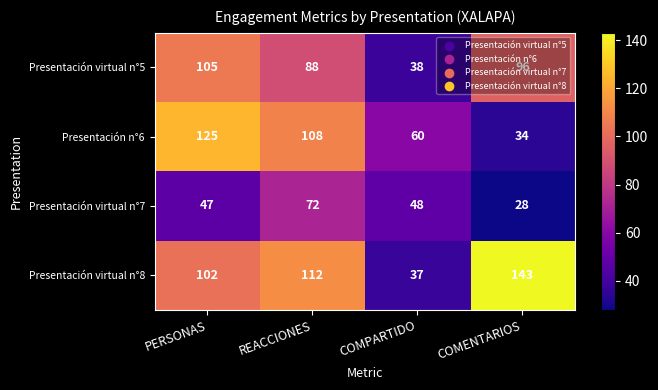

What is the approximate value of Presentación virtual n°7 at REACCIONES?

72